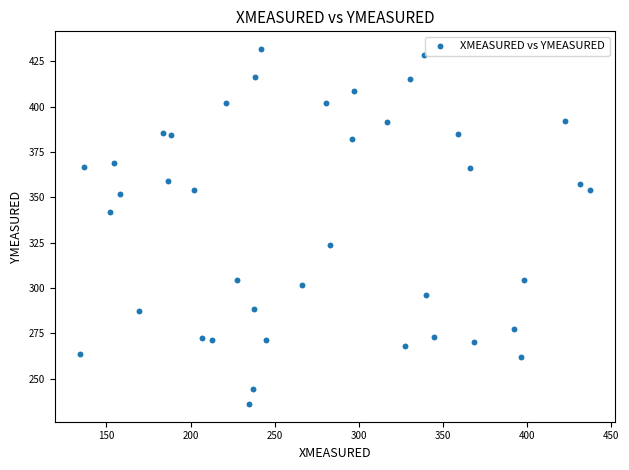

What is the range of Y values (max minus min)?

195.6